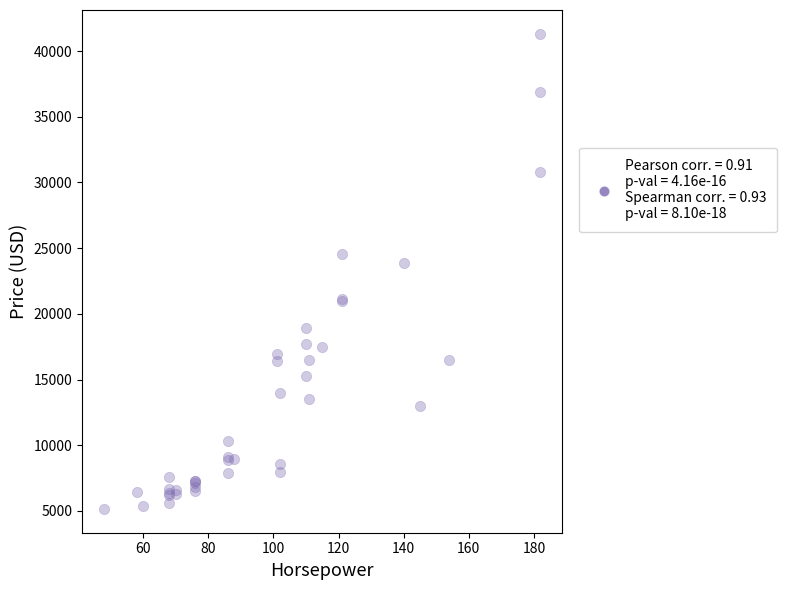

What Y value in the scatter plot is closest to 23233?

23875